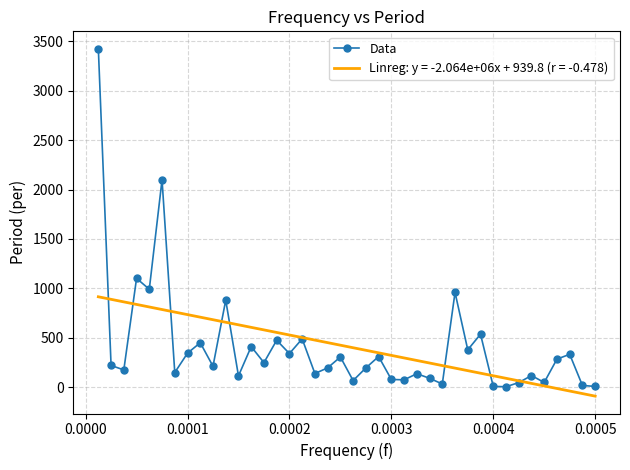

How many data points in Data are less than 218?

20